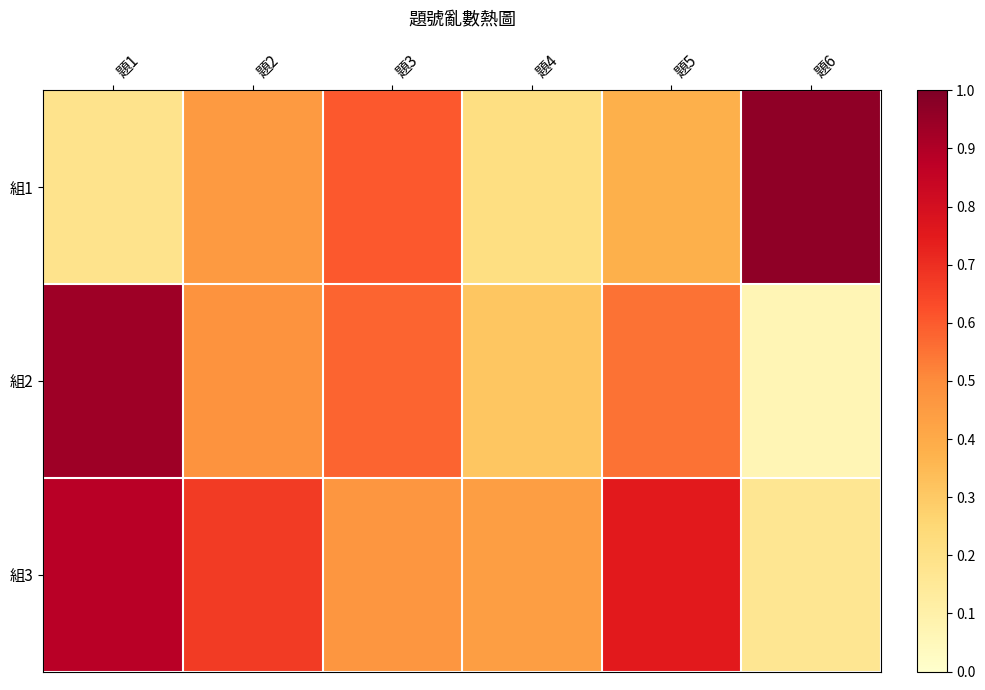

Reading right to left, what are all the values shown in this chart?

組1: 題6=1.0	題5=0.4	題4=0.2	題3=0.6	題2=0.5	題1=0.2
組2: 題6=0.1	題5=0.6	題4=0.3	題3=0.6	題2=0.5	題1=0.9
組3: 題6=0.2	題5=0.8	題4=0.4	題3=0.5	題2=0.7	題1=0.9